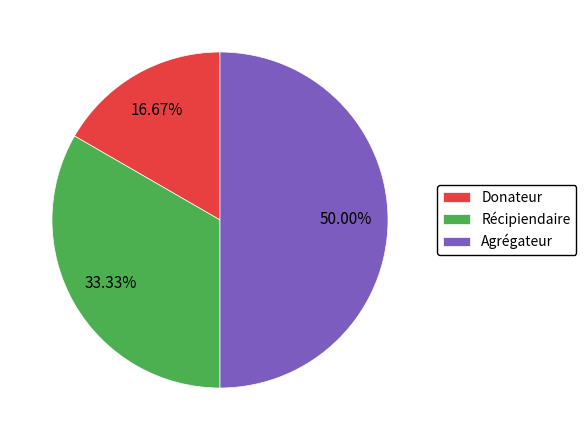

Is it true that Donateur is 17% of the pie?

True